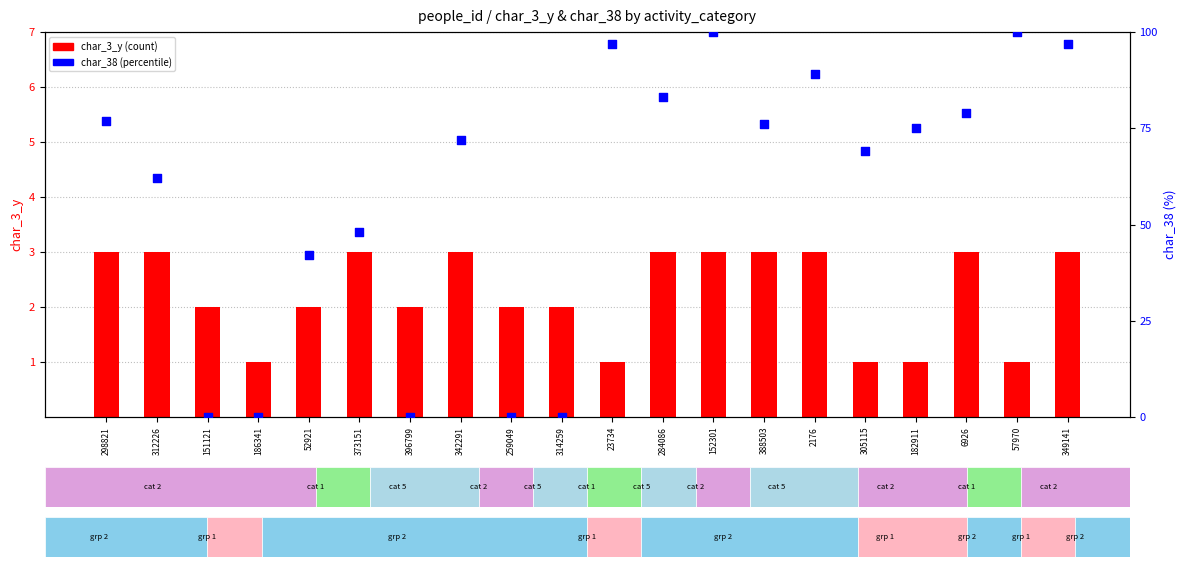

What is the total value across all series at 373151?

51